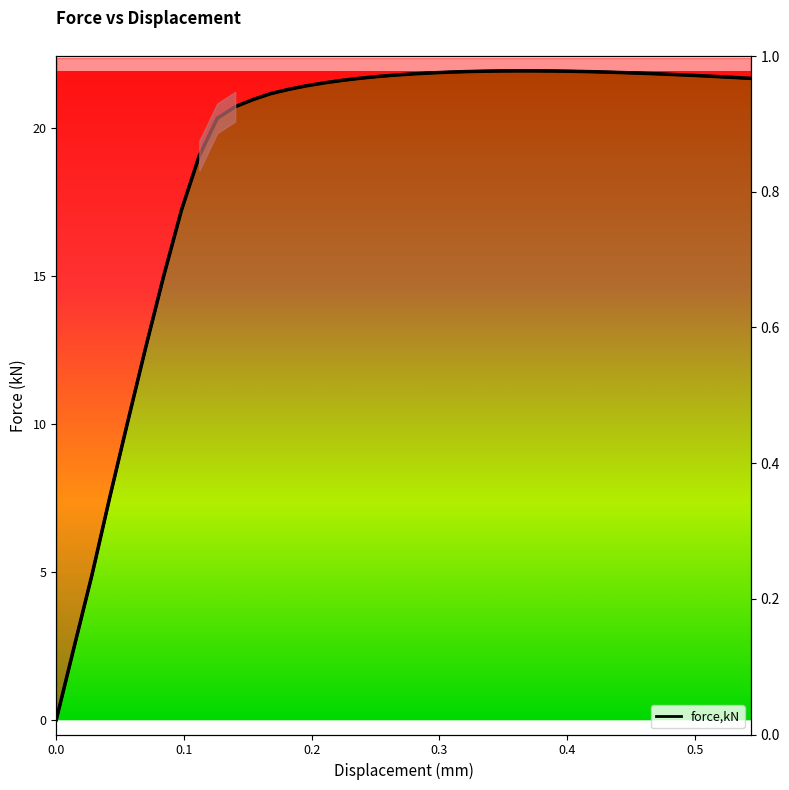

Reading left to right, list all the values displayed in this chart.

0.0	2.5	4.9	7.5	10.1	12.6	15.0	17.2	19.1	20.3	20.7	21.0	21.2	21.3	21.4	21.5	21.6	21.7	21.7	21.8	21.8	21.9	21.9	21.9	21.9	21.9	21.9	21.9	21.9	21.9	21.9	21.9	21.9	21.8	21.8	21.8	21.8	21.7	21.7	21.7